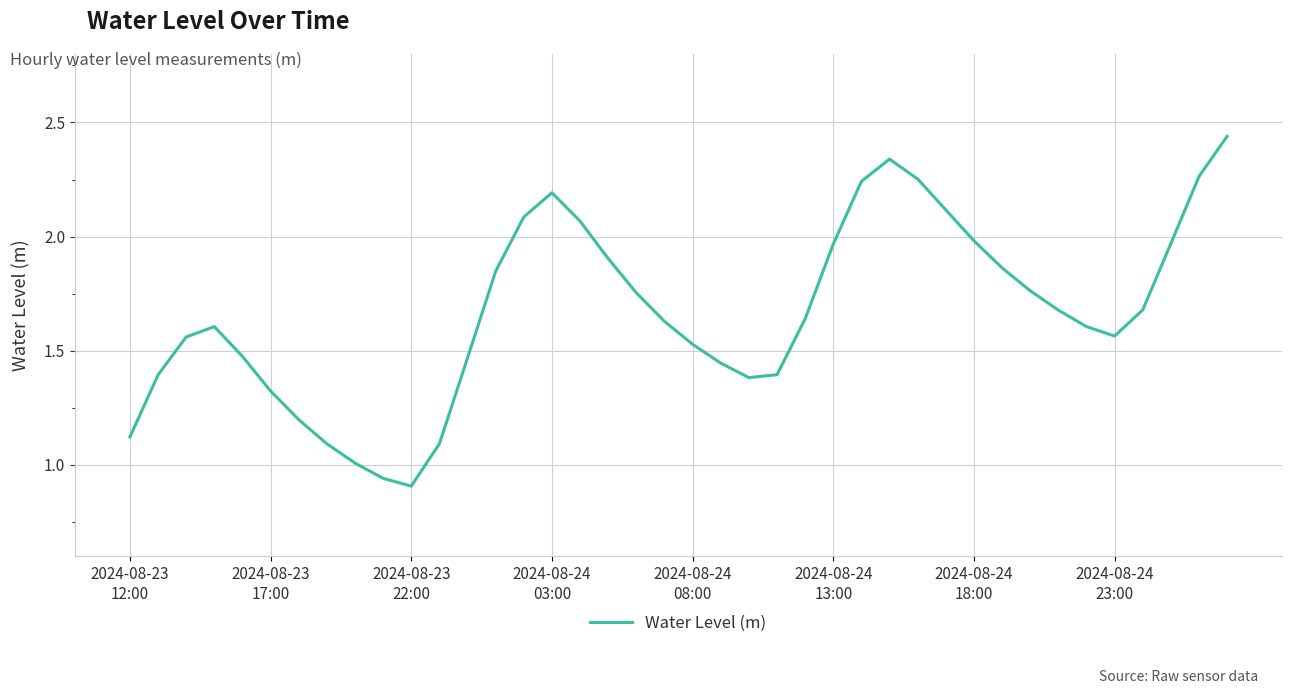

How many lines are shown in the chart?

1